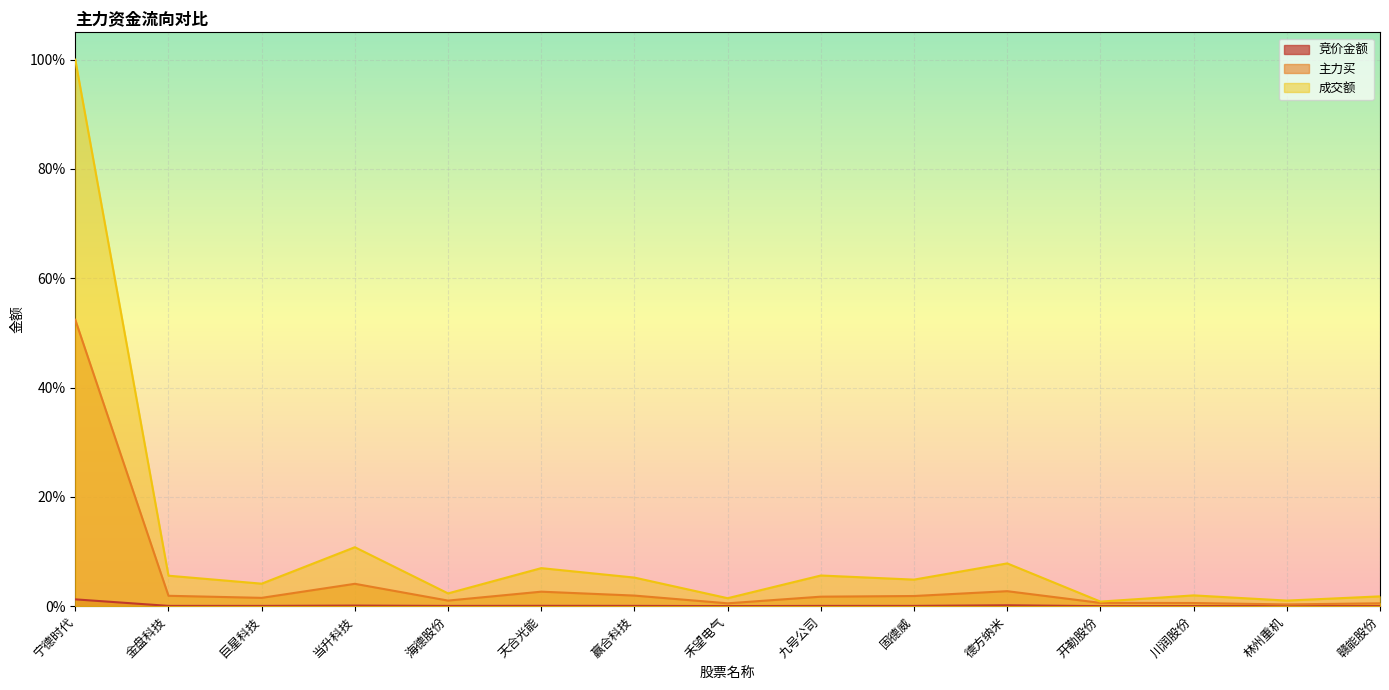

What position from the left is 海德股份?

5